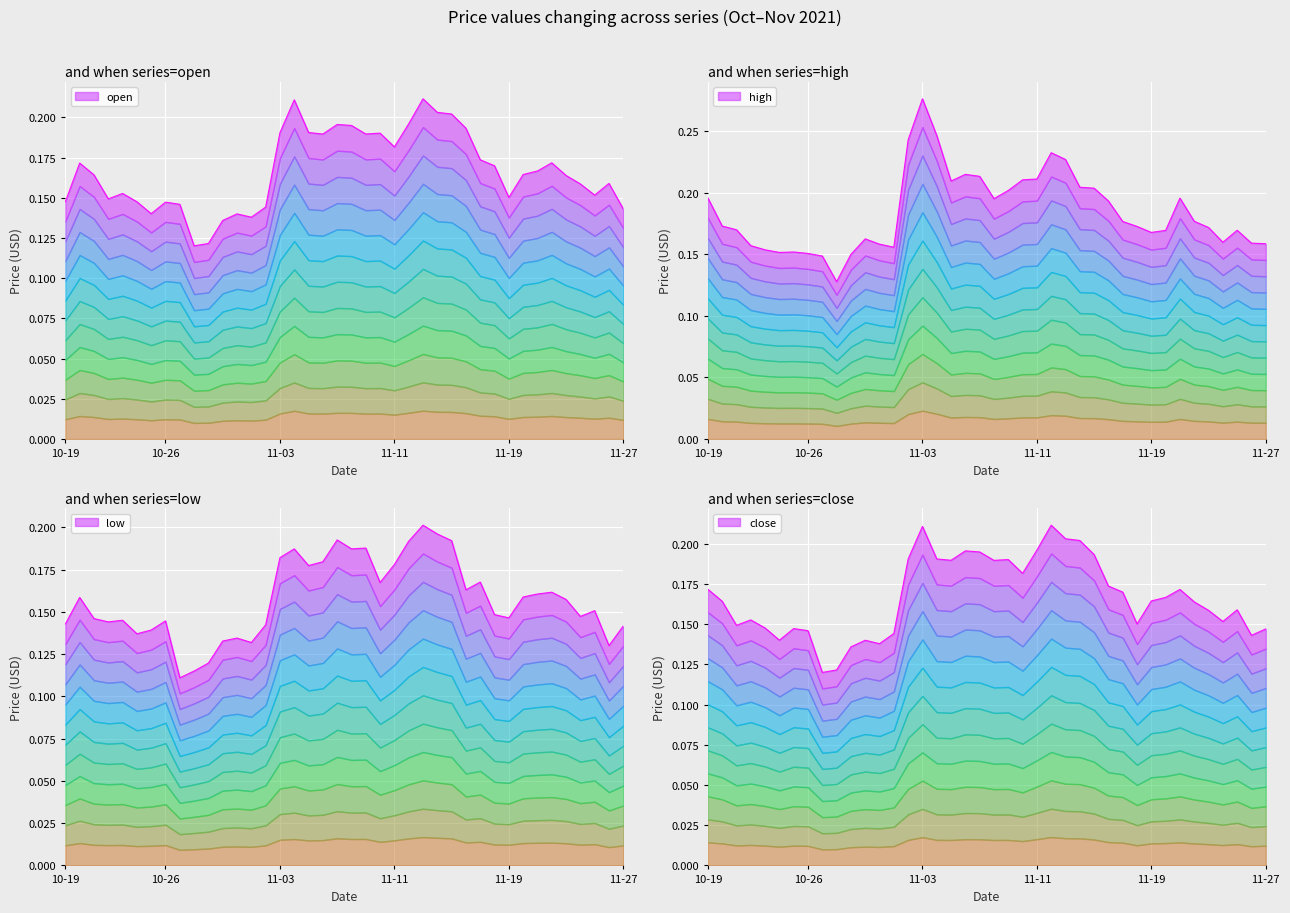

Count the close values in the range 0 to 1.

40